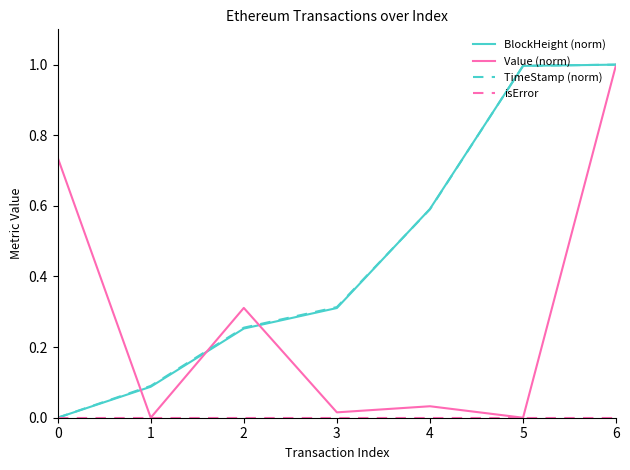

At which category does Value (norm) reach its first local peak?

2